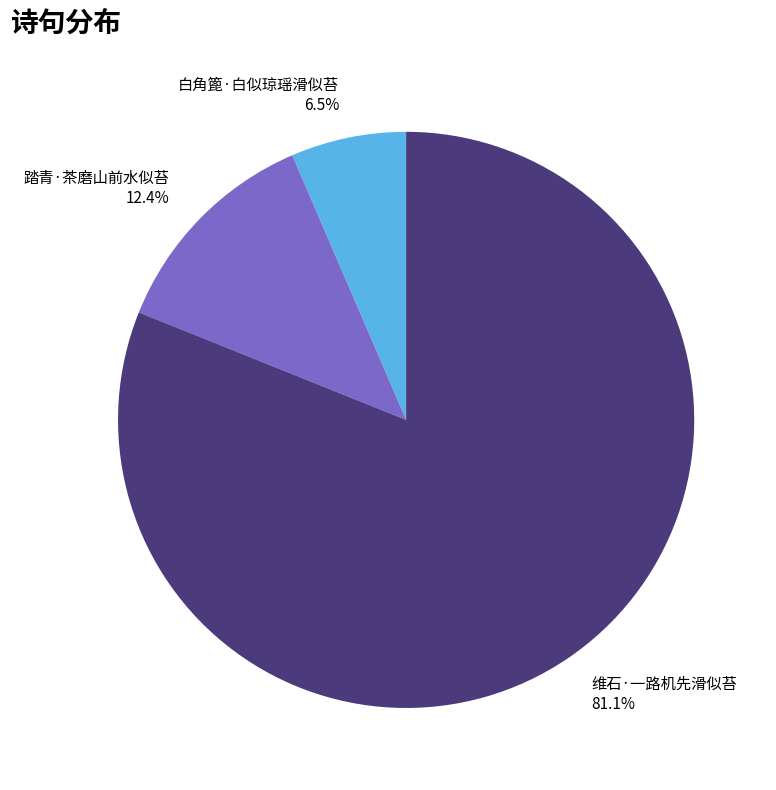

Count the number of slices in the pie.

3